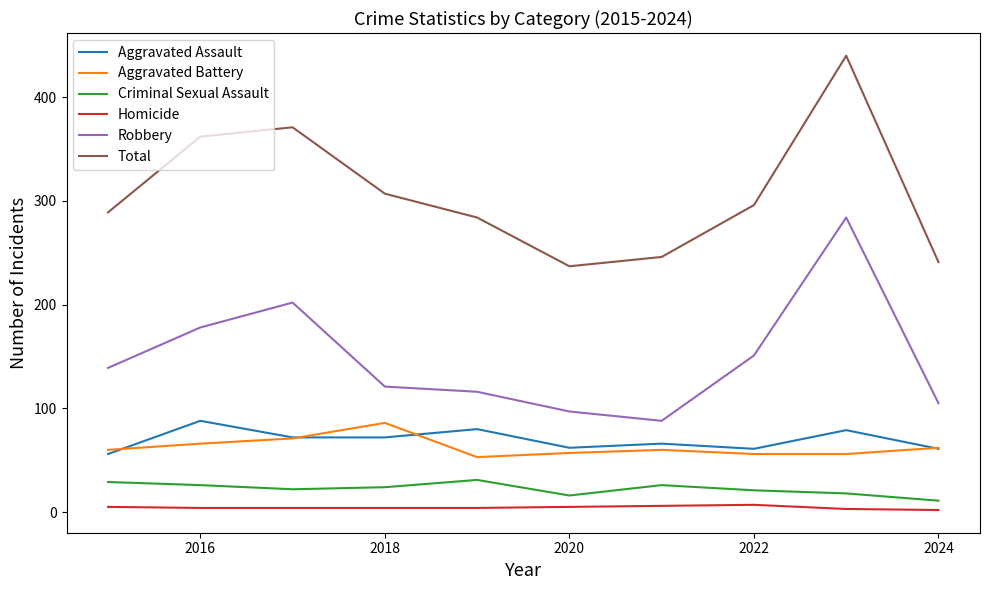

Which series has the largest total across all categories?

Total